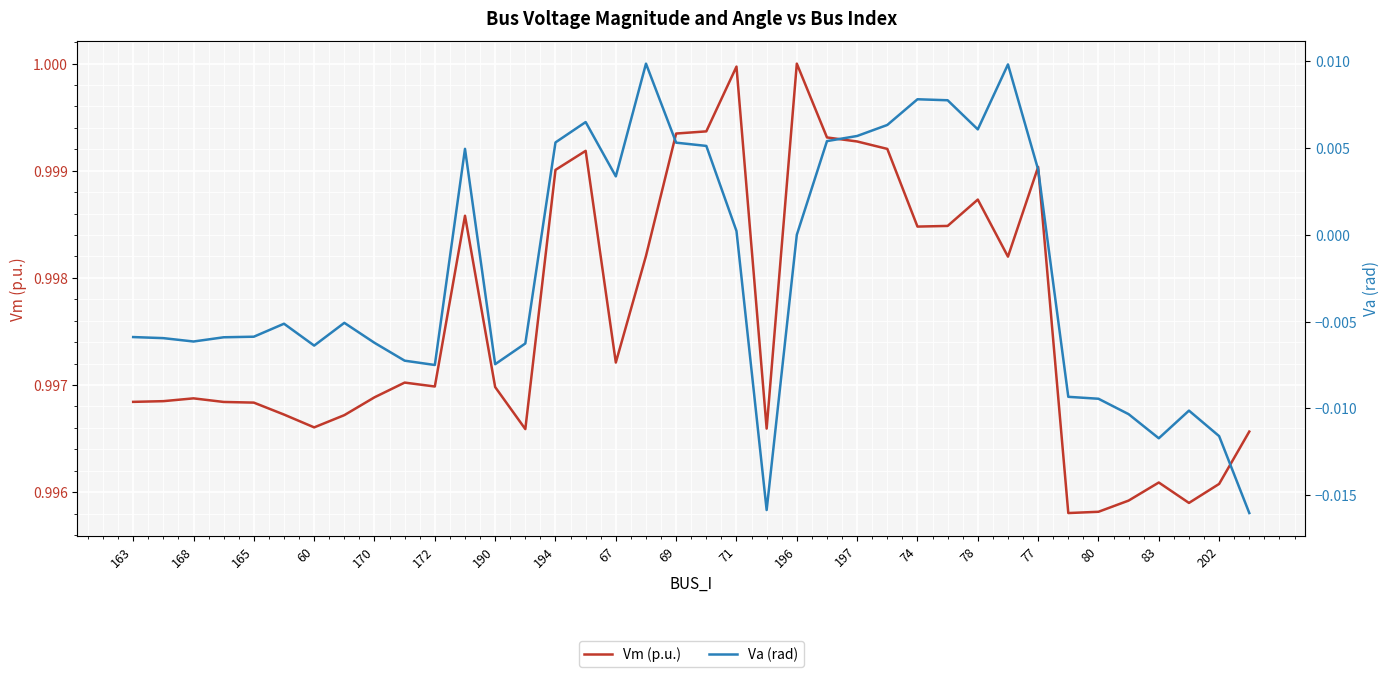

What are all the series names shown in the legend?

Vm (p.u.), Va (rad)